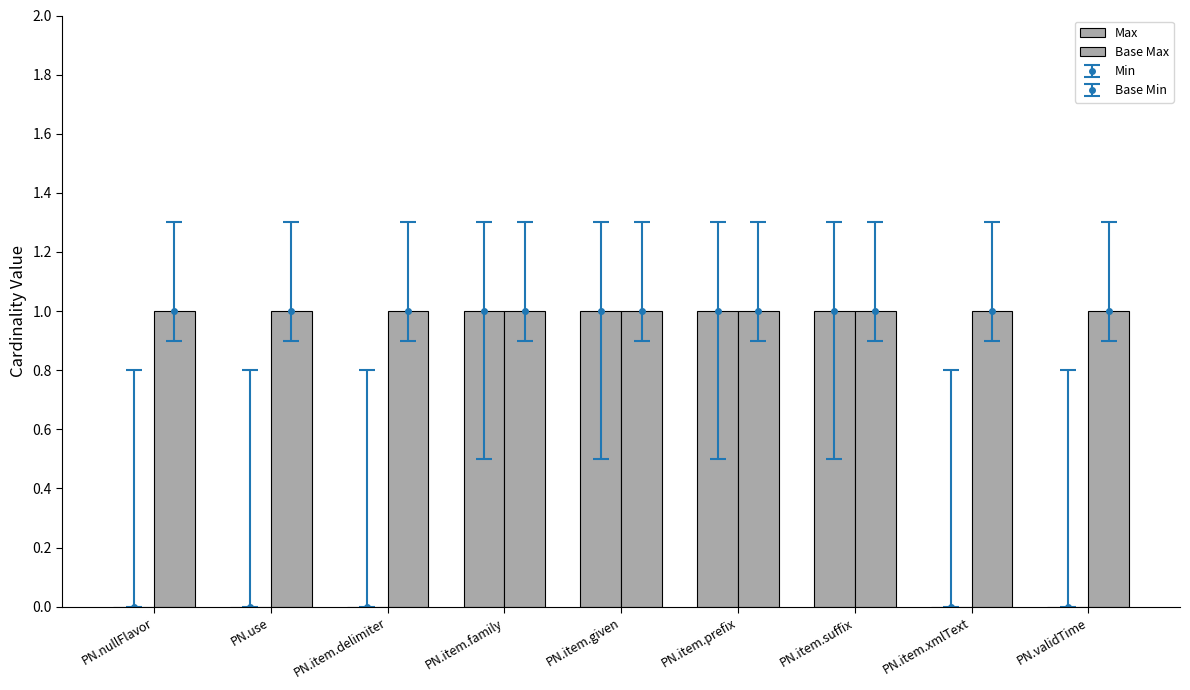

What is the value of the Base Max bar at the 5th from the left?

1